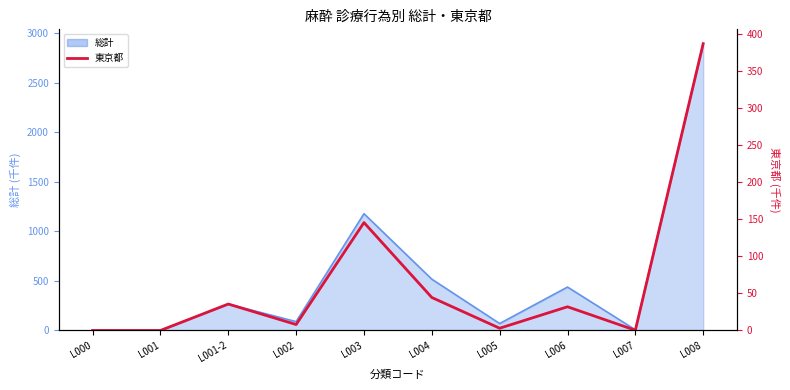

True or false: the data shows 63.5 at L004.

False